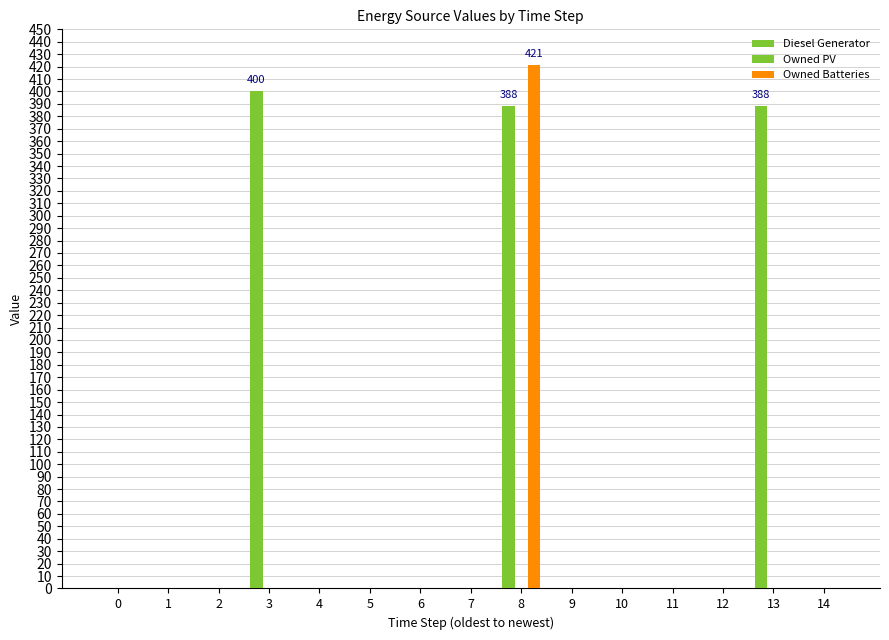

What is the total value across all series at 8?

809